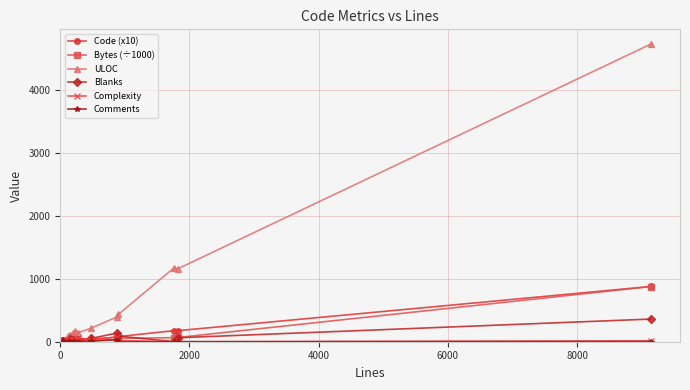

In ULOC, how many points are higher than both neighbors (excluding endpoints)?

5